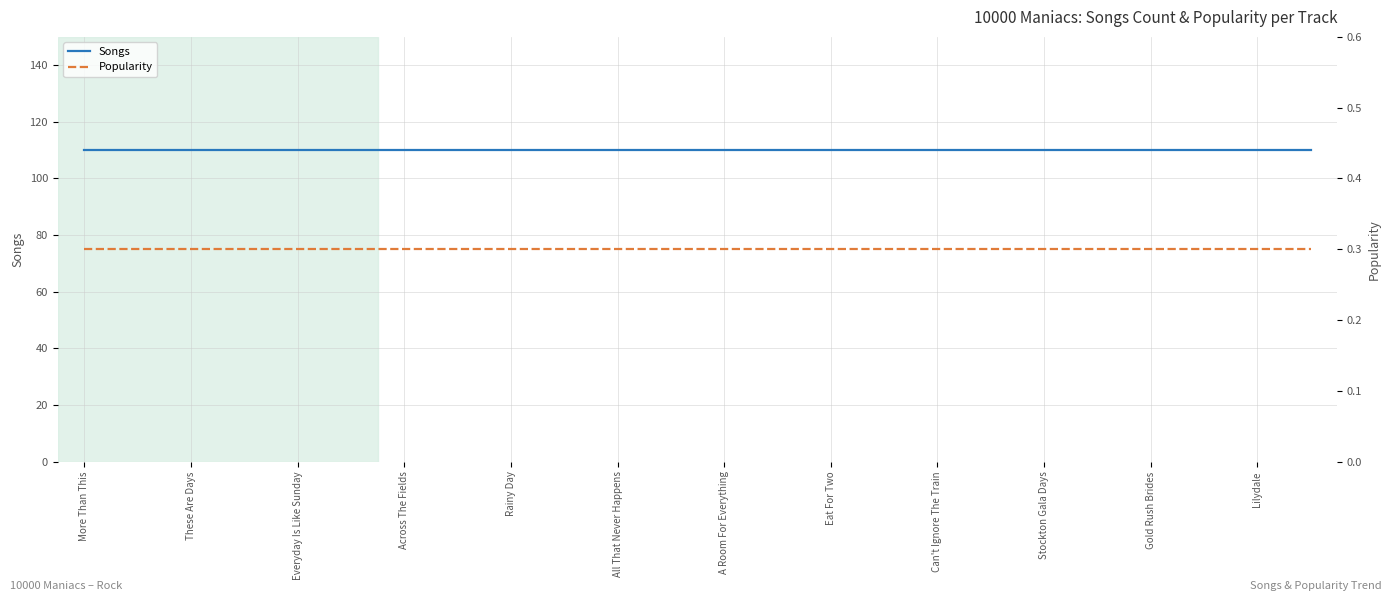

Reading left to right, extract all data points from this chart.

Songs: 110.0	110.0	110.0	110.0	110.0	110.0	110.0	110.0	110.0	110.0	110.0	110.0	110.0	110.0	110.0	110.0	110.0	110.0	110.0	110.0	110.0	110.0	110.0	110.0
Popularity: 0.3	0.3	0.3	0.3	0.3	0.3	0.3	0.3	0.3	0.3	0.3	0.3	0.3	0.3	0.3	0.3	0.3	0.3	0.3	0.3	0.3	0.3	0.3	0.3